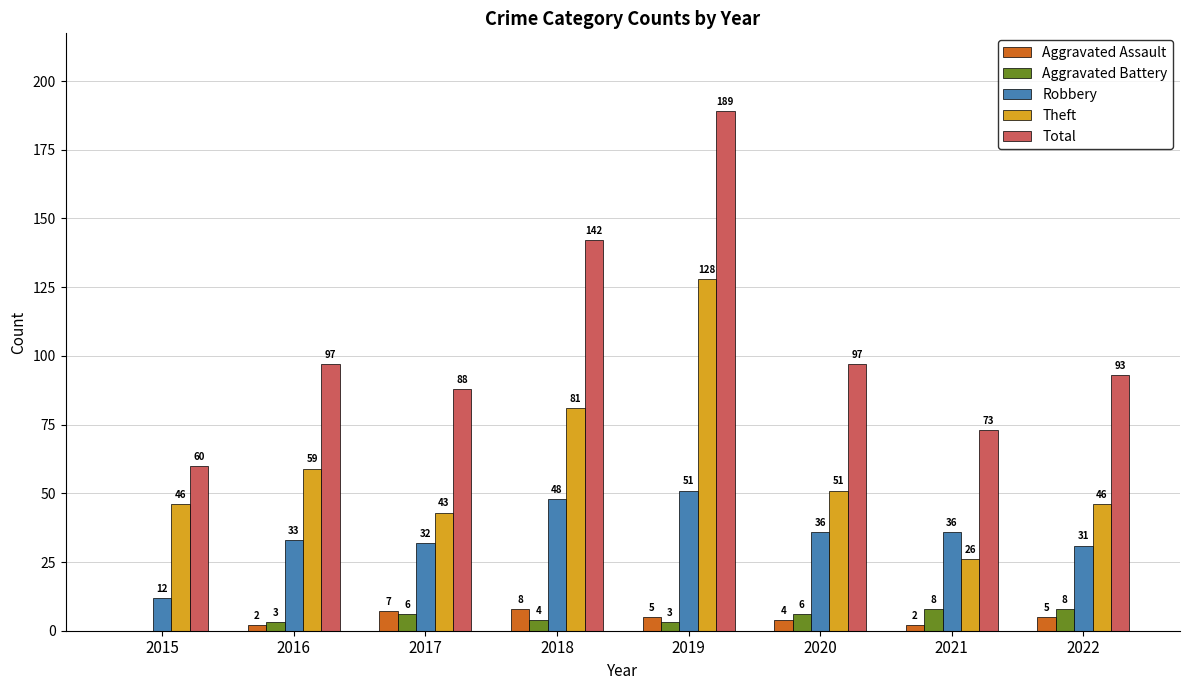

Between 2015 and 2017, which series saw the biggest shift?

Total